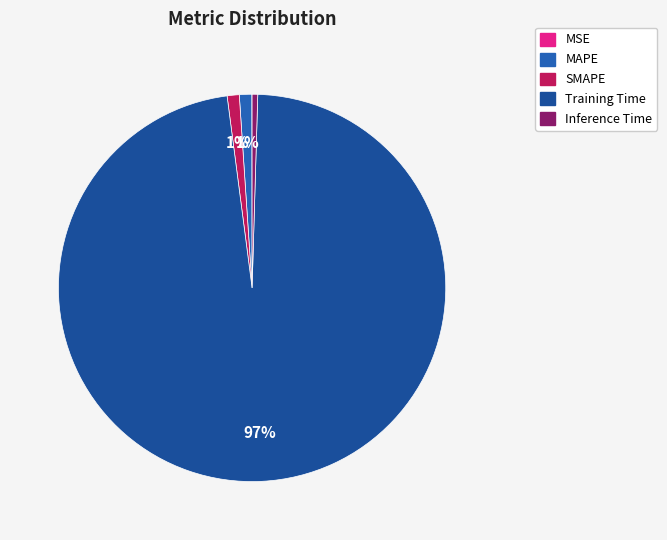

Between MSE and Inference Time, which is larger?

Inference Time